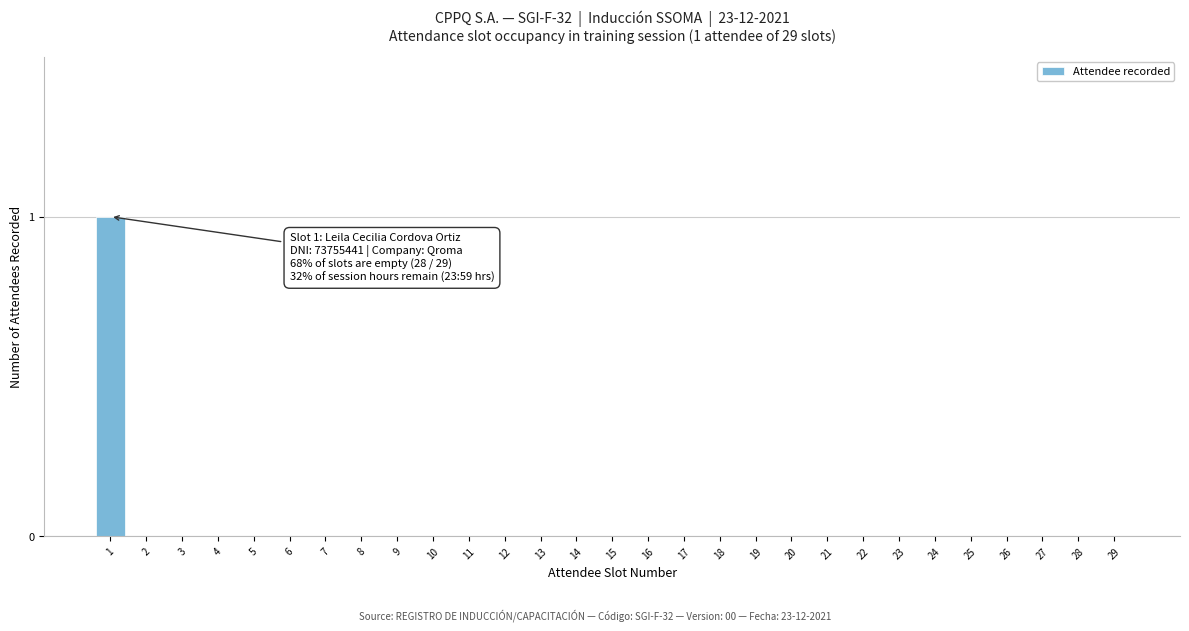

Reading left to right, list all the values displayed in this chart.

1=1	2=0	3=0	4=0	5=0	6=0	7=0	8=0	9=0	10=0	11=0	12=0	13=0	14=0	15=0	16=0	17=0	18=0	19=0	20=0	21=0	22=0	23=0	24=0	25=0	26=0	27=0	28=0	29=0